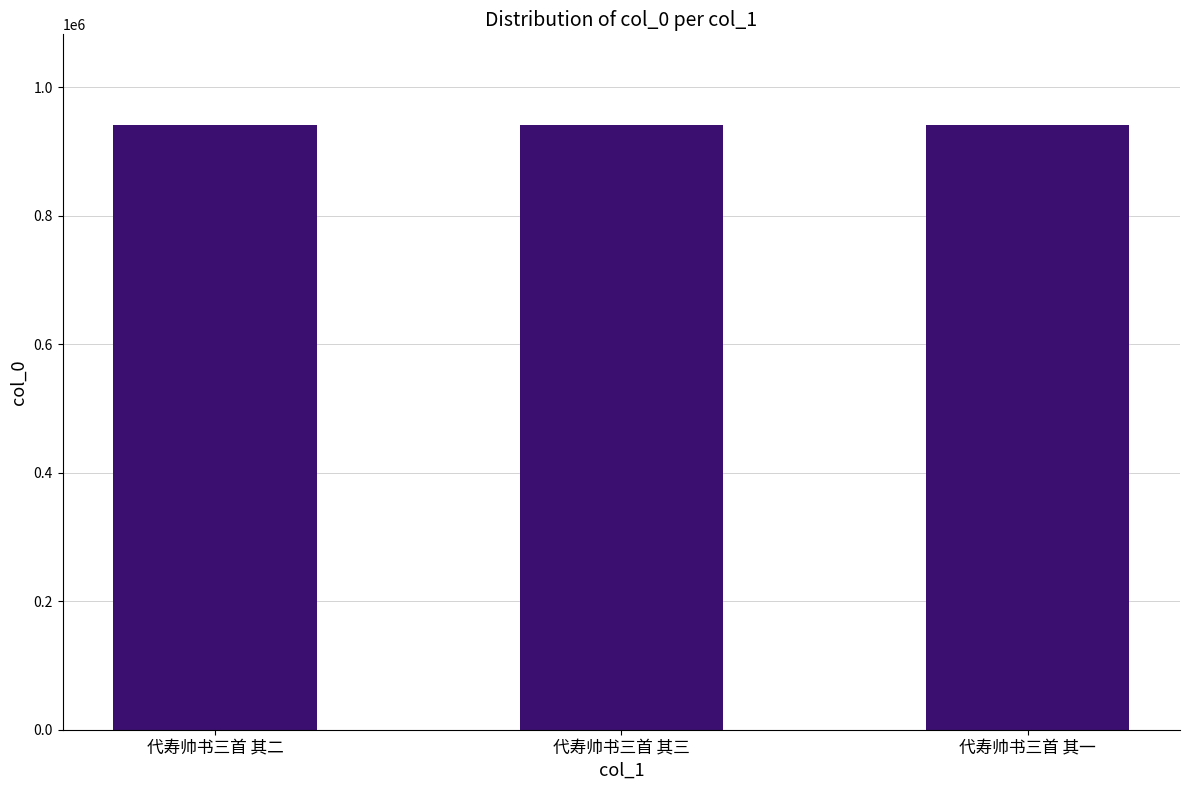

What value does the data have at 代寿帅书三首 其二?

941265